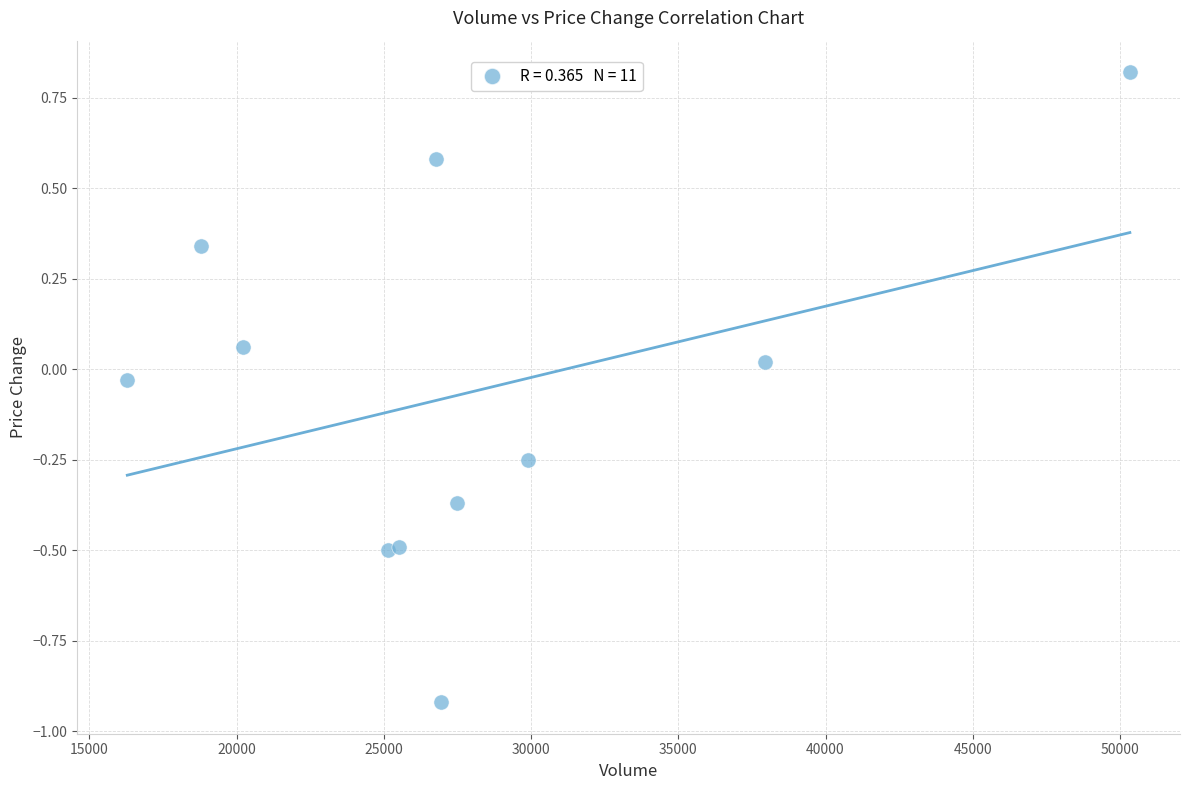

What is the average X value?

27758.8